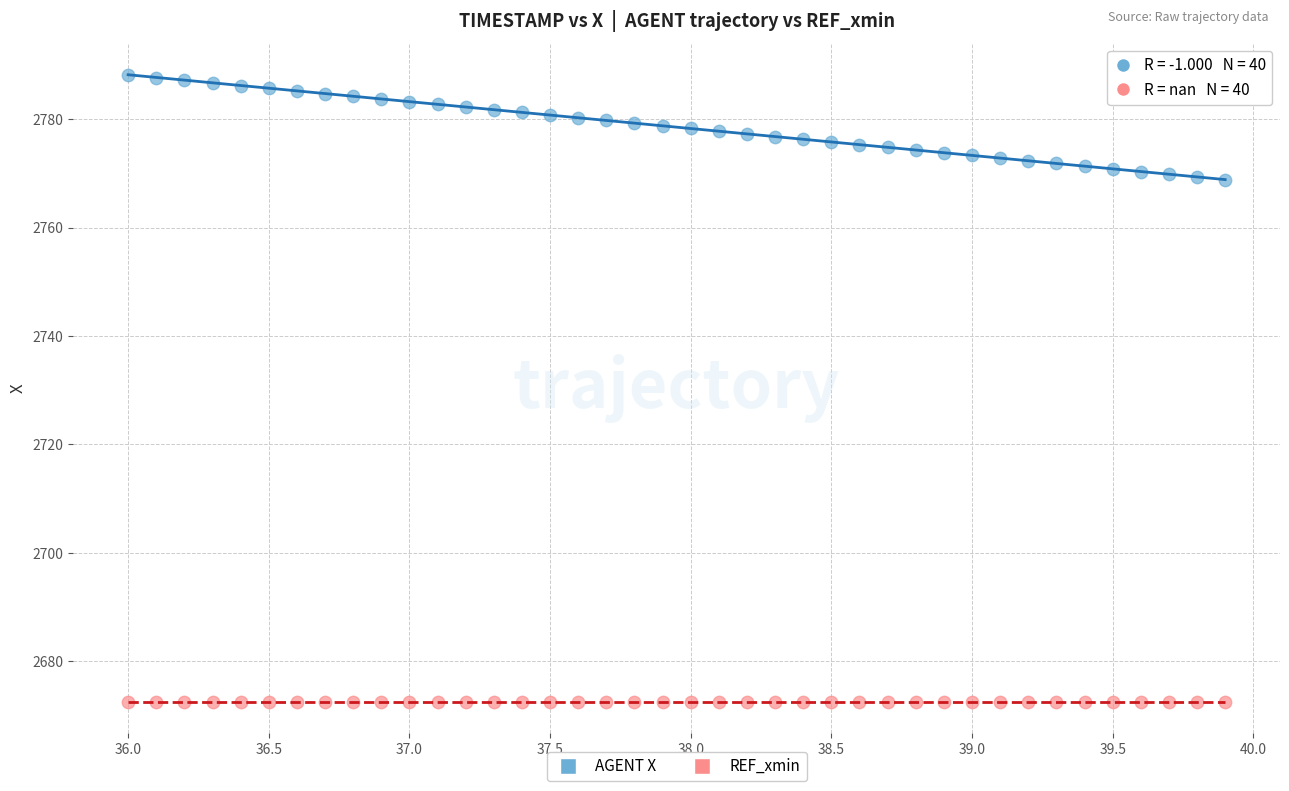

Which series contains the highest Y value?

AGENT X